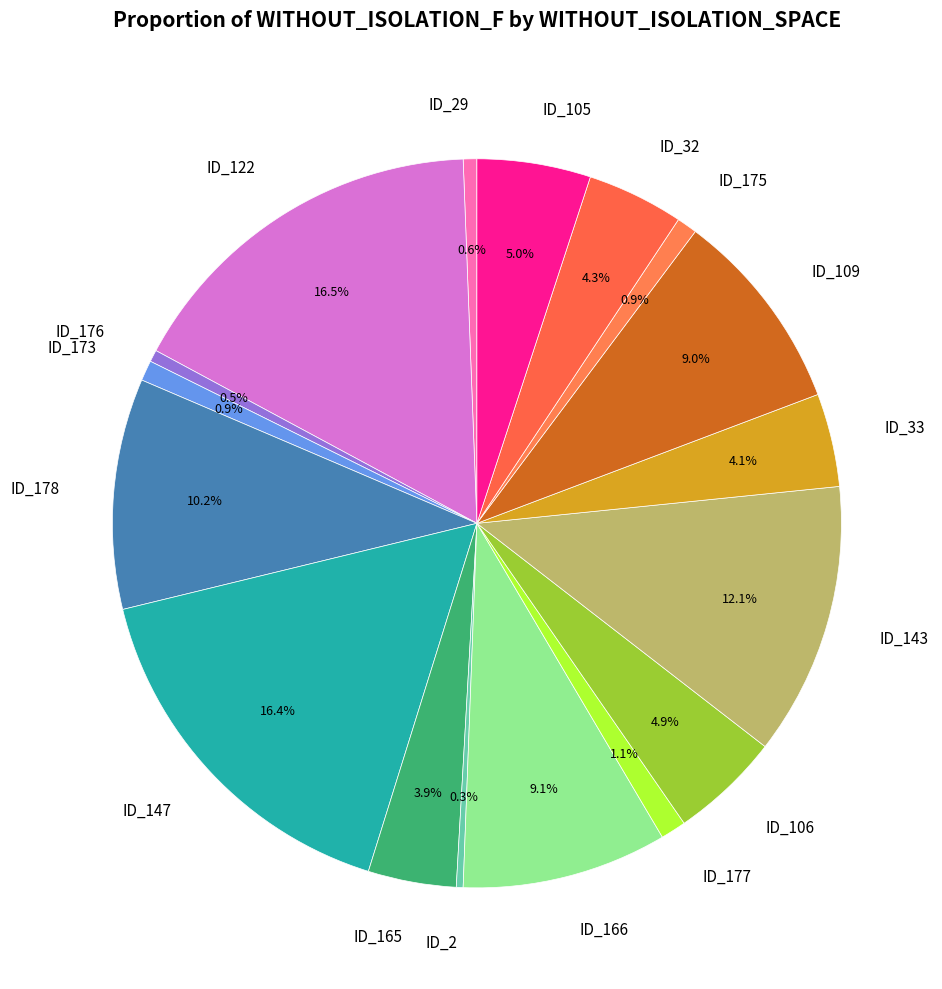

Does any single category account for the majority?

No